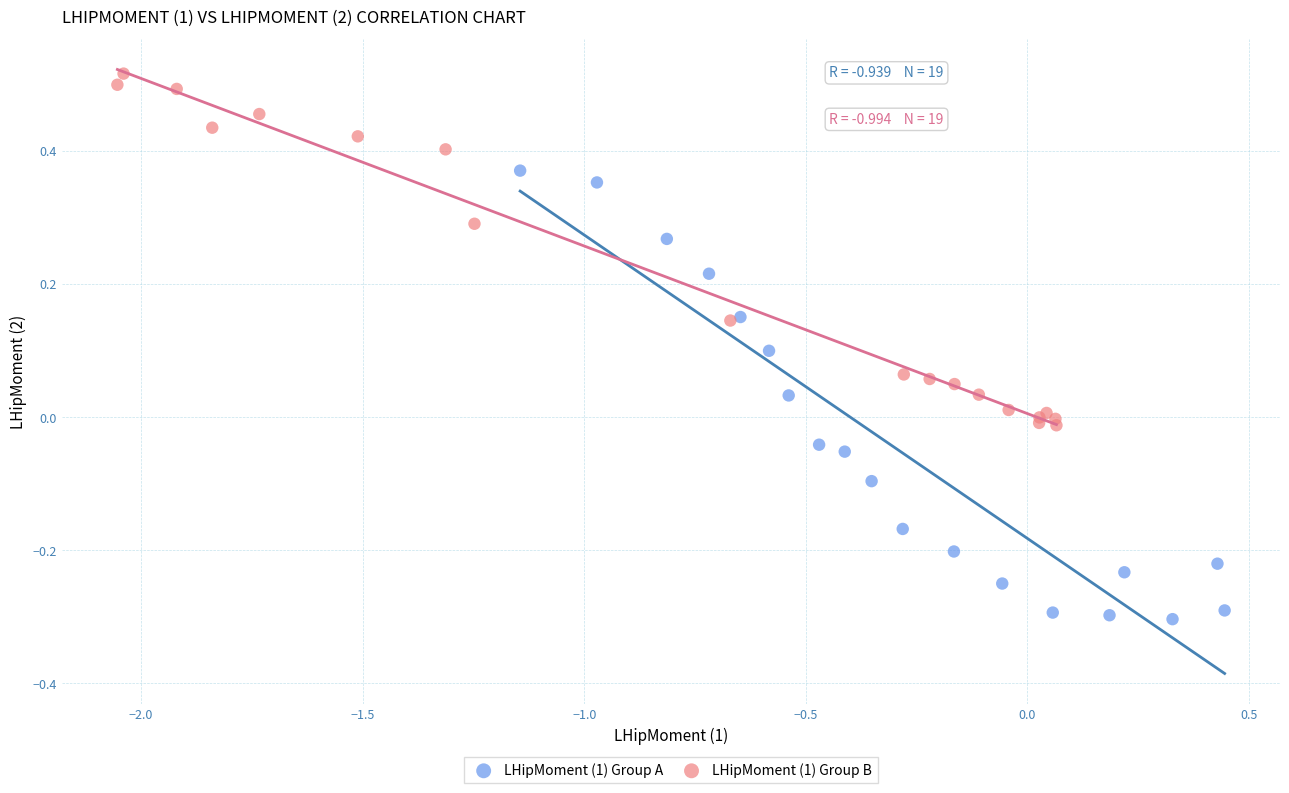

Which series contains the lowest Y value?

LHipMoment (1) Group A